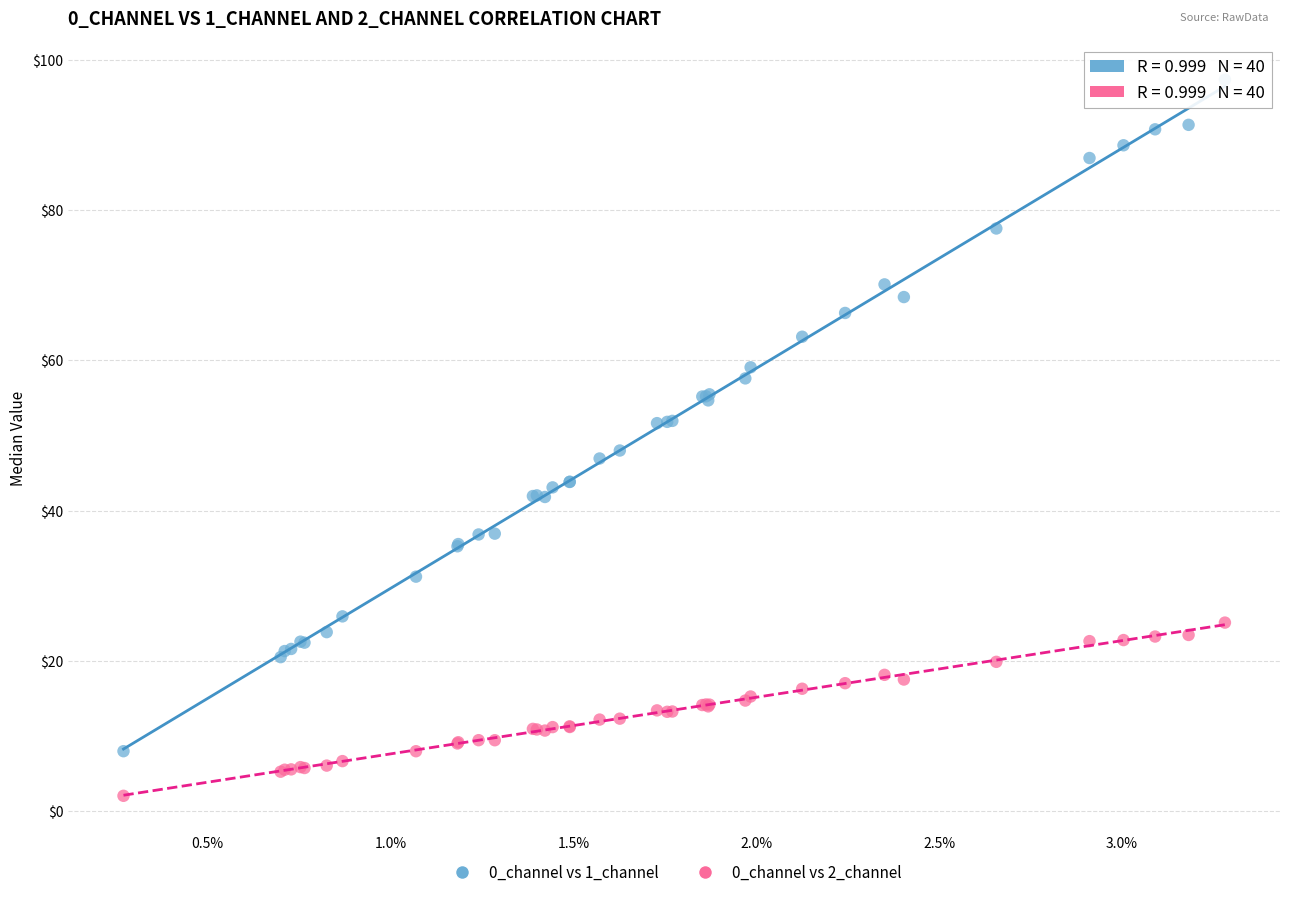

Which series has the widest spread of Y values?

0_channel vs 1_channel